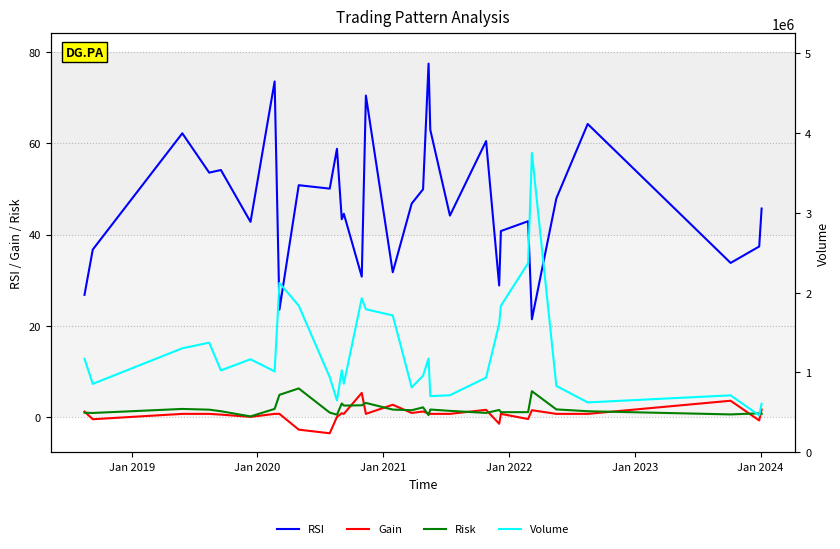

True or false: Risk and Volume intersect in this chart.

False